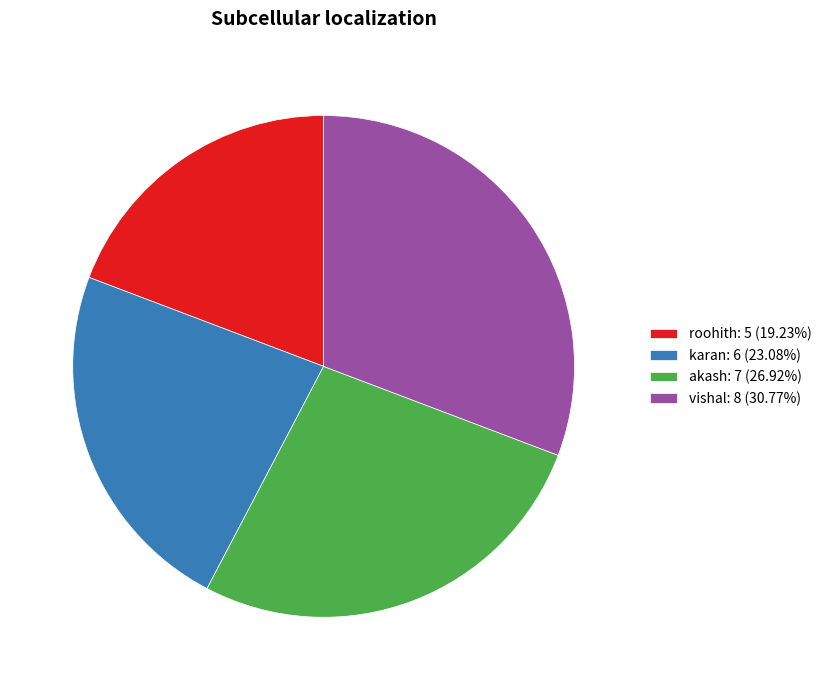

Approximately how many times larger is the value at vishal compared to akash?

1.1